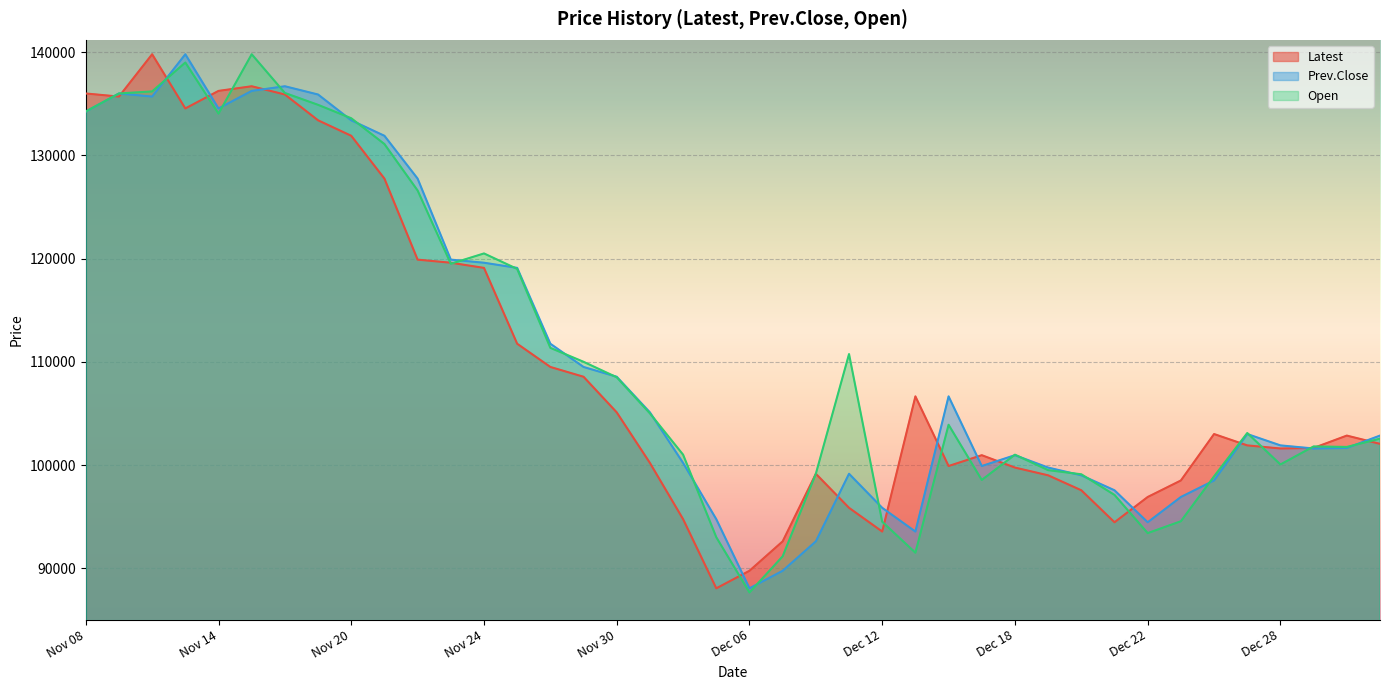

At which category is the sum across all series the highest?

Nov 13